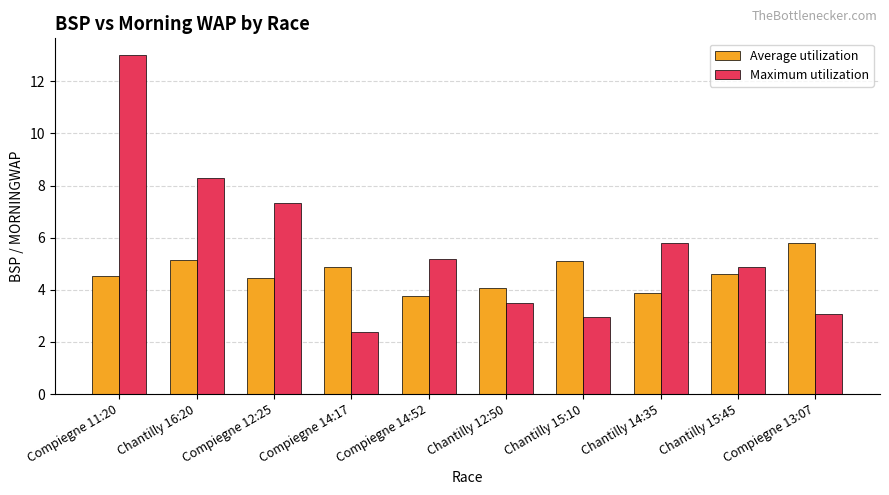

Which label corresponds to the largest value in the chart?

Compiegne 11:20